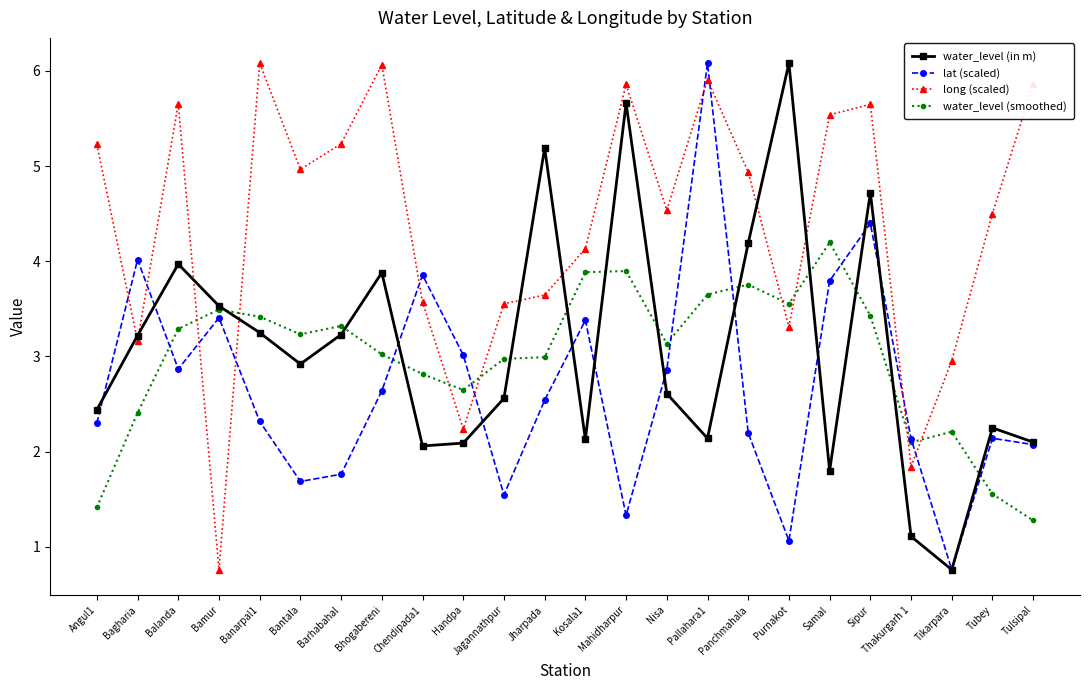

What is the minimum value shown in the chart?

0.8